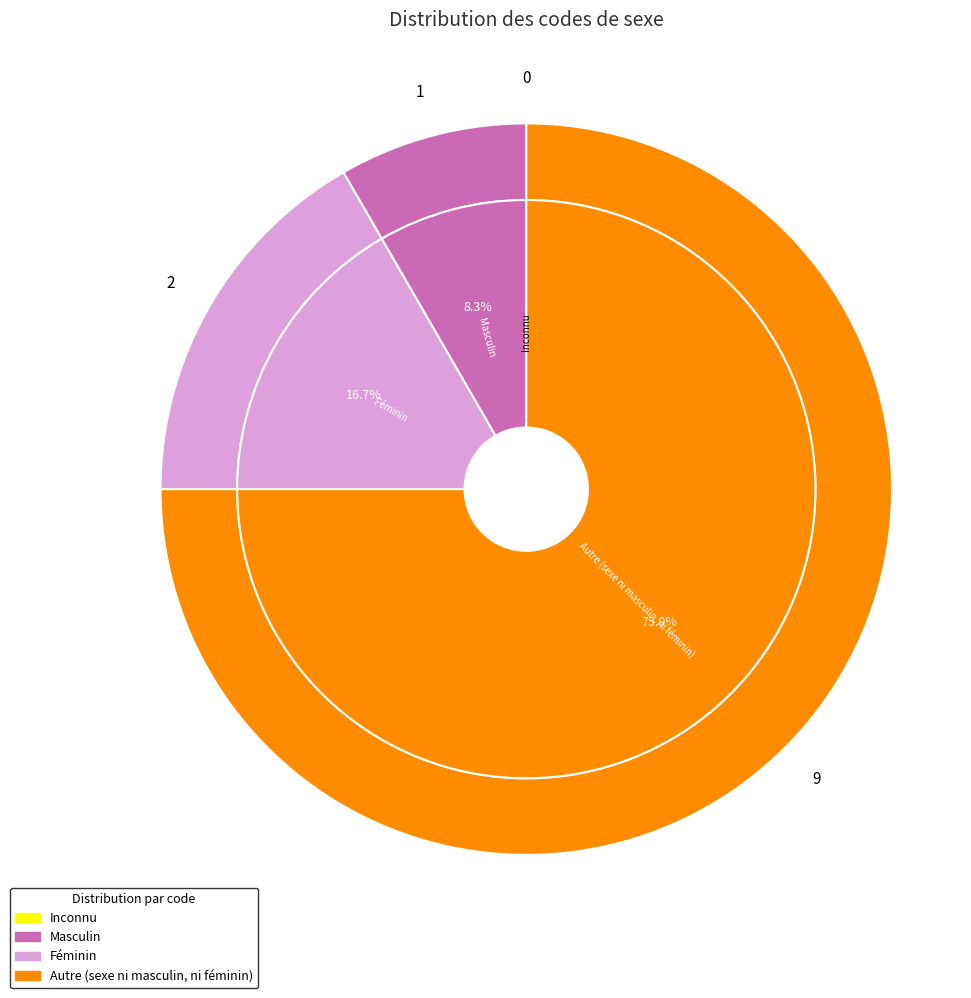

What percentage is the Masculin slice, to the nearest percent?

8%